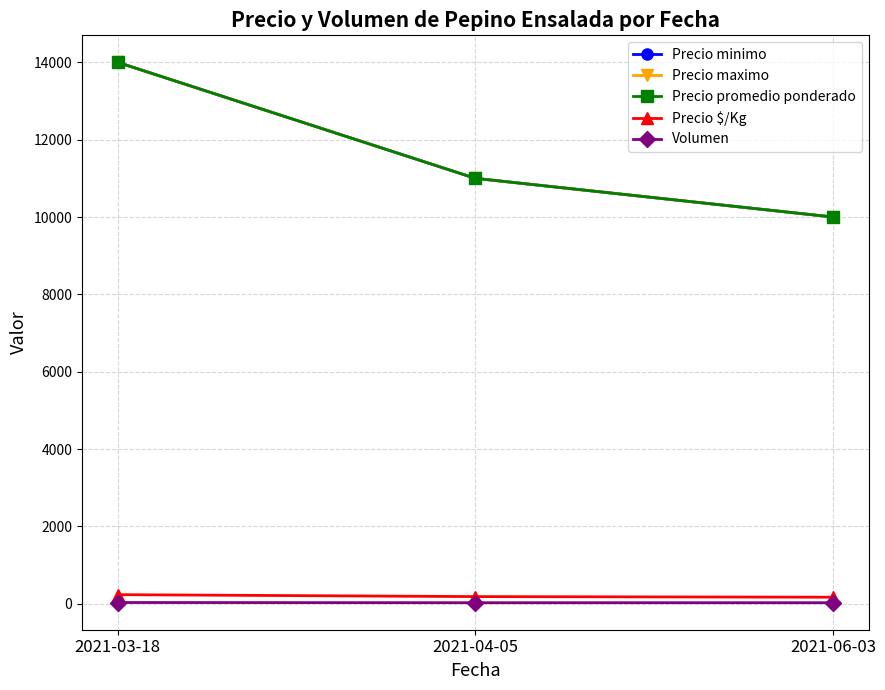

Does the chart display data point markers on the line(s)?

Yes